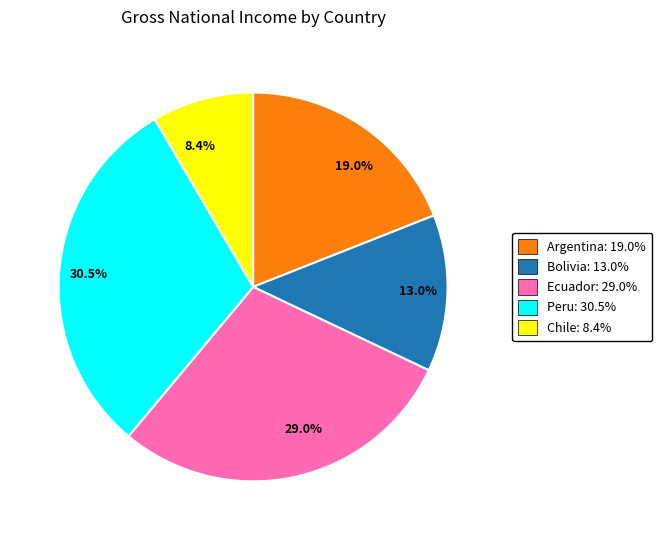

What is the ratio of the value at 30.5% to the value at 13.0%?

2.3